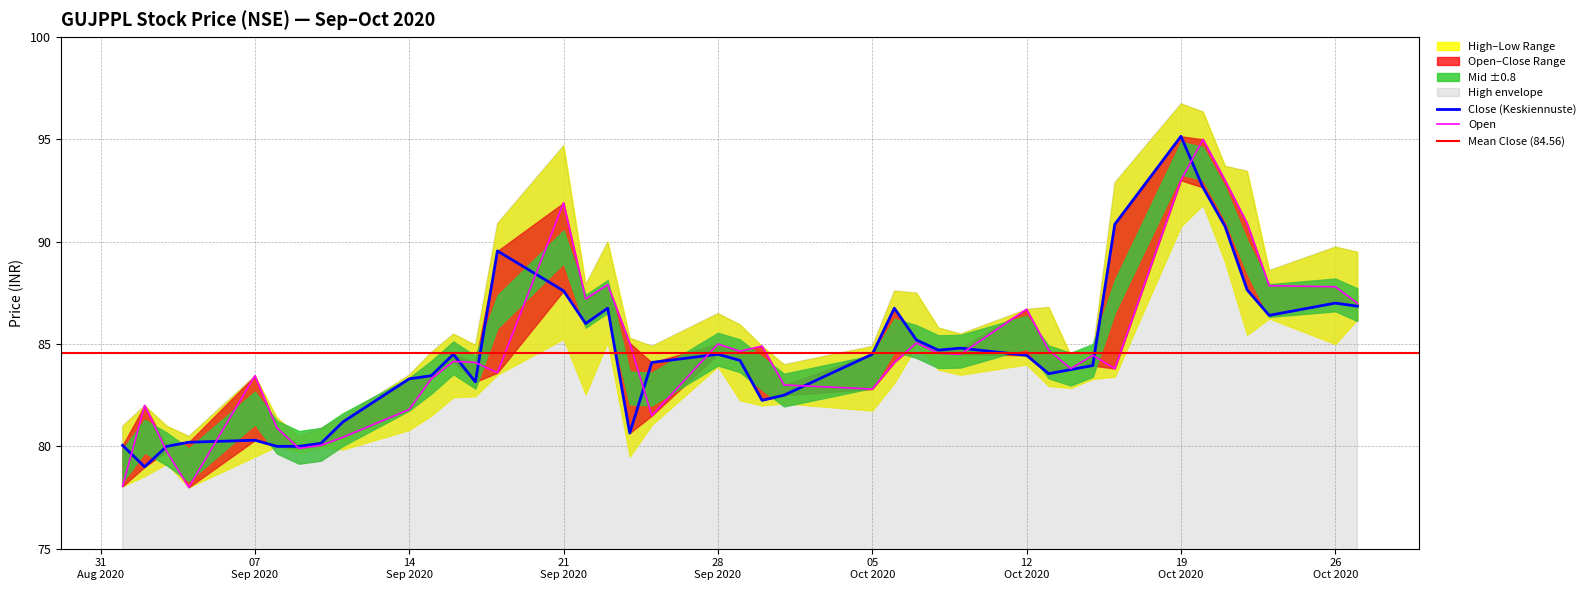

What is the label of the 18th point from the left?

2020-09-24